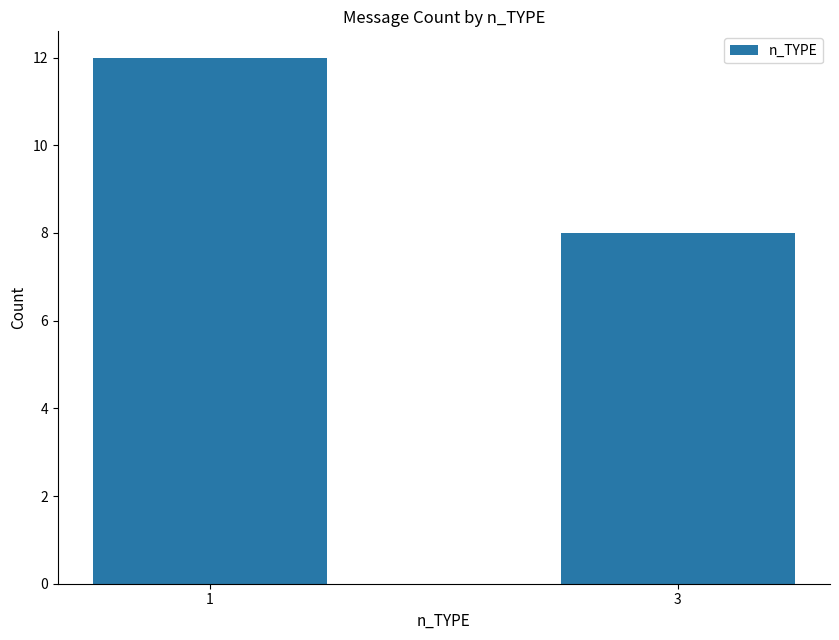

Reading left to right, what are all the values shown in this chart?

12	8